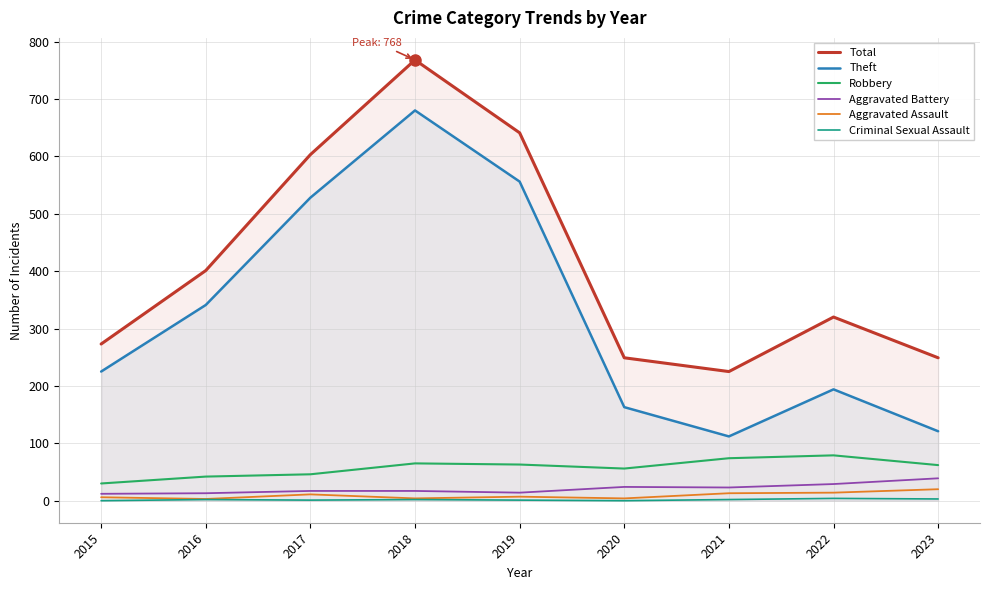

What is the total value across all series at 2016?

802